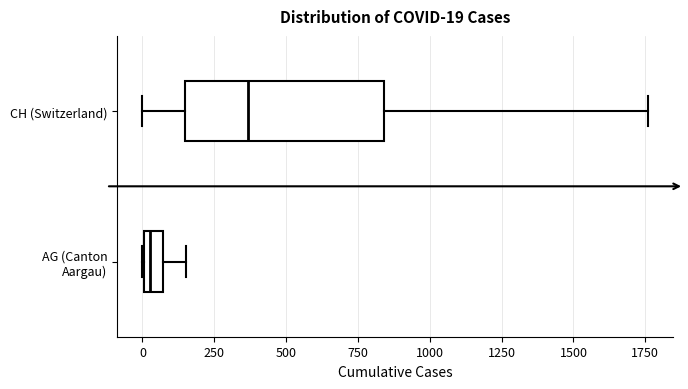

Comparing the boxes themselves (not the whiskers), which one is the widest?

CH (Switzerland)